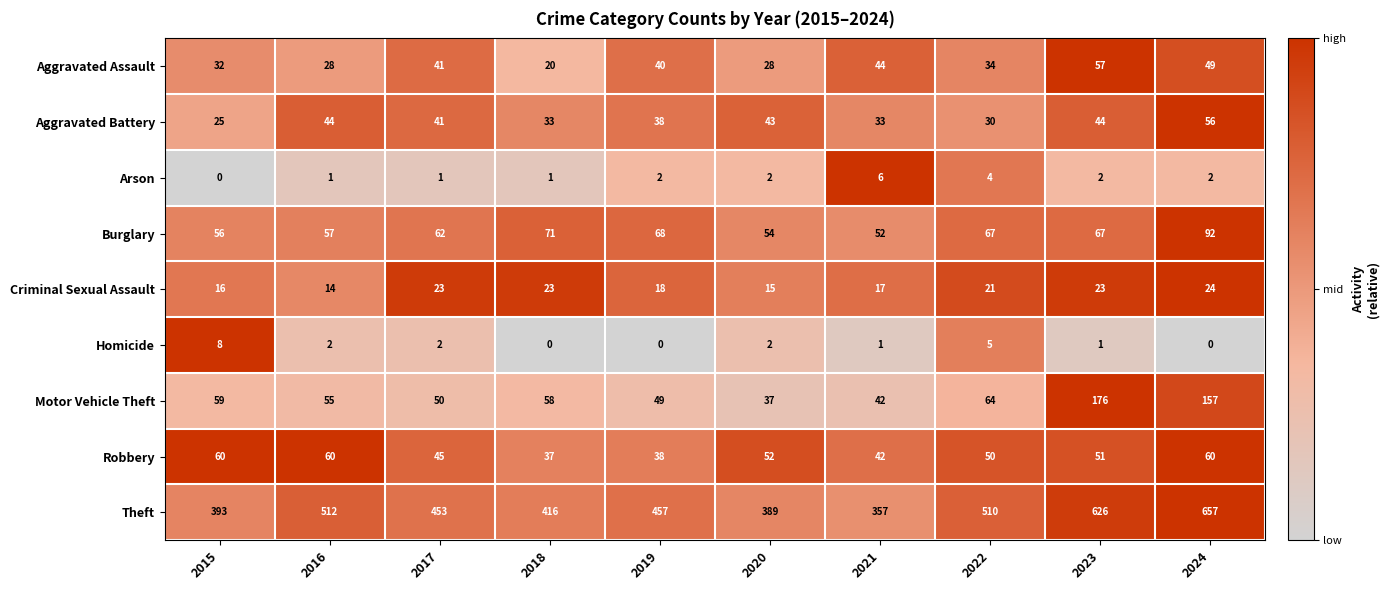

What is the difference between the maximum and minimum values in the Aggravated Assault series?

37